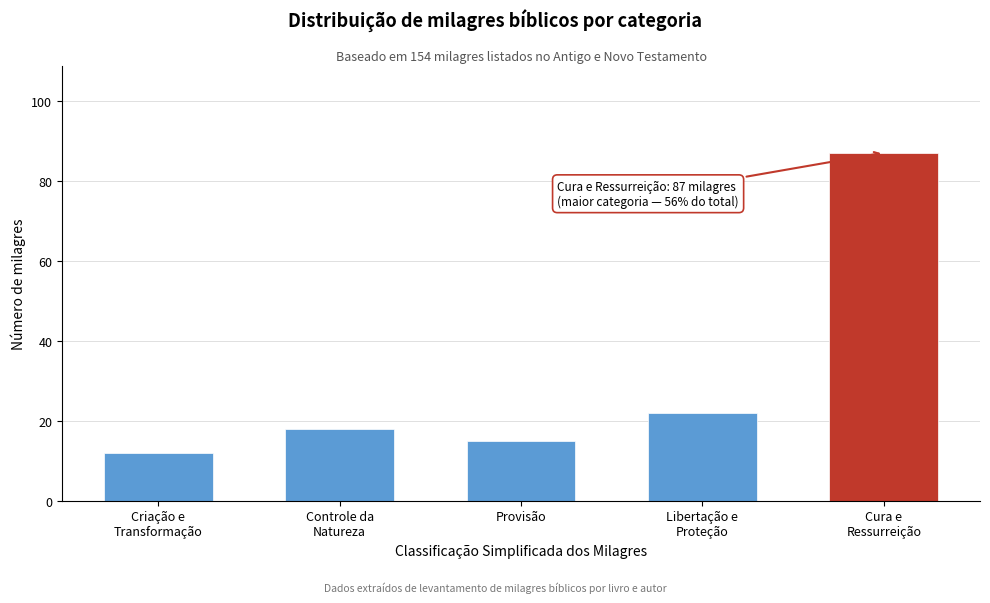

Reading left to right, what are all the values shown in this chart?

12	18	15	22	87